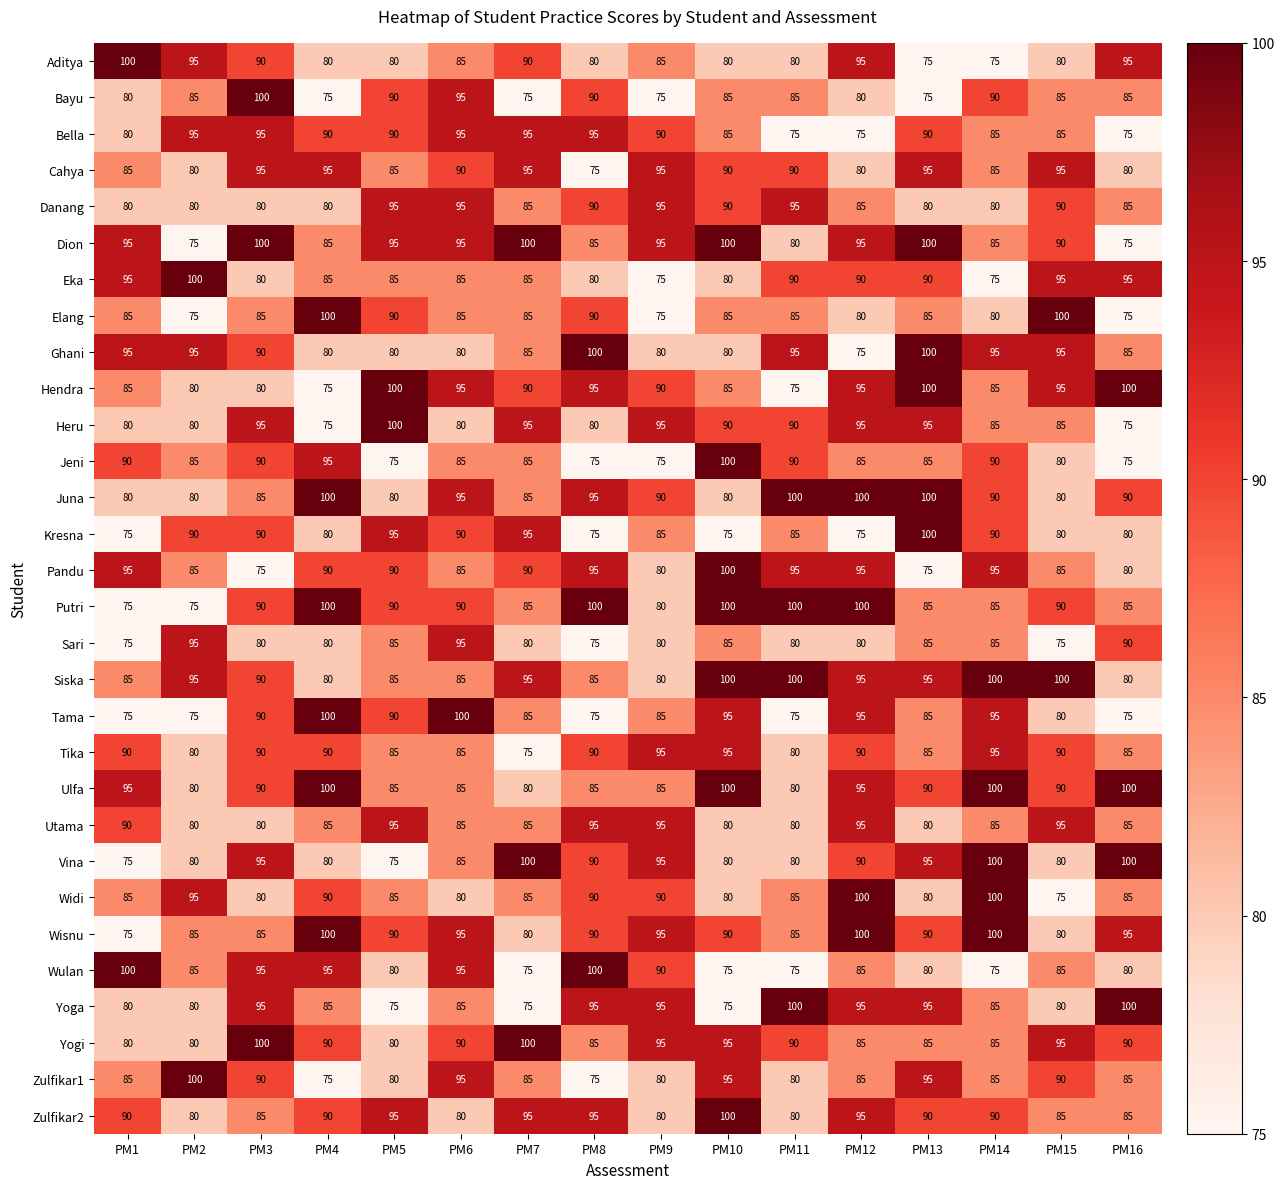

How many Heru values are between 80 and 95?

13